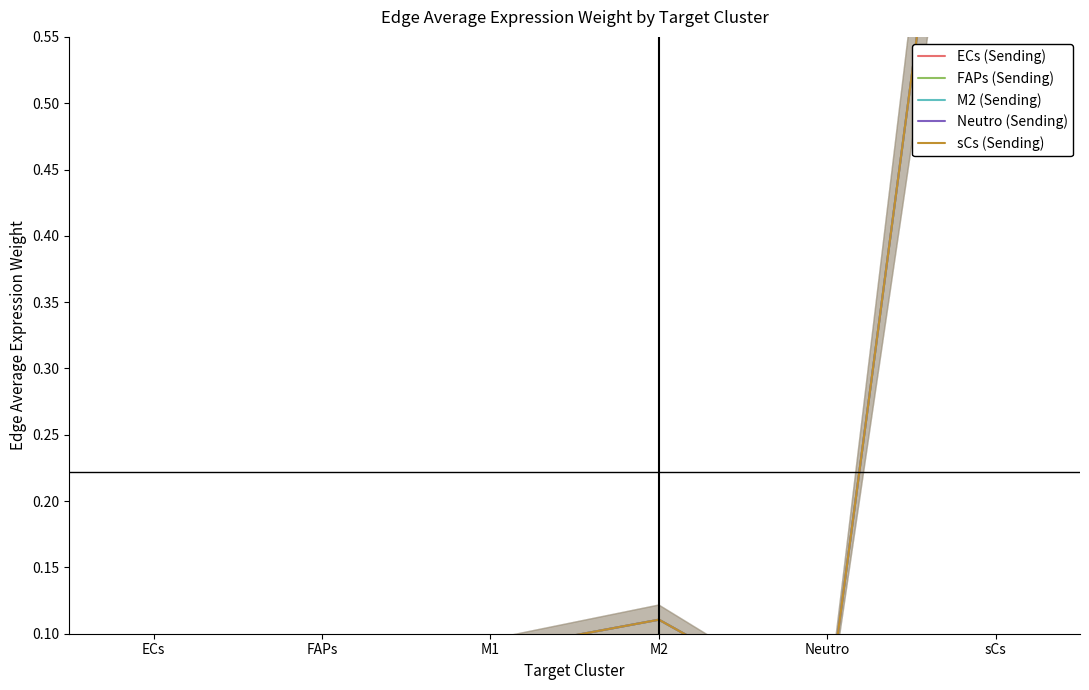

How many distinct data groups are displayed?

5